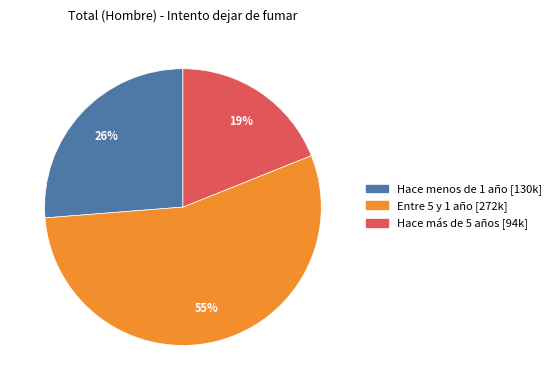

Count the number of slices in the pie.

3